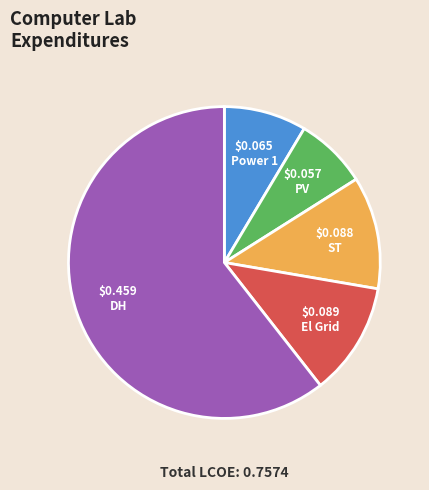

What is the largest slice in the pie chart?

DH